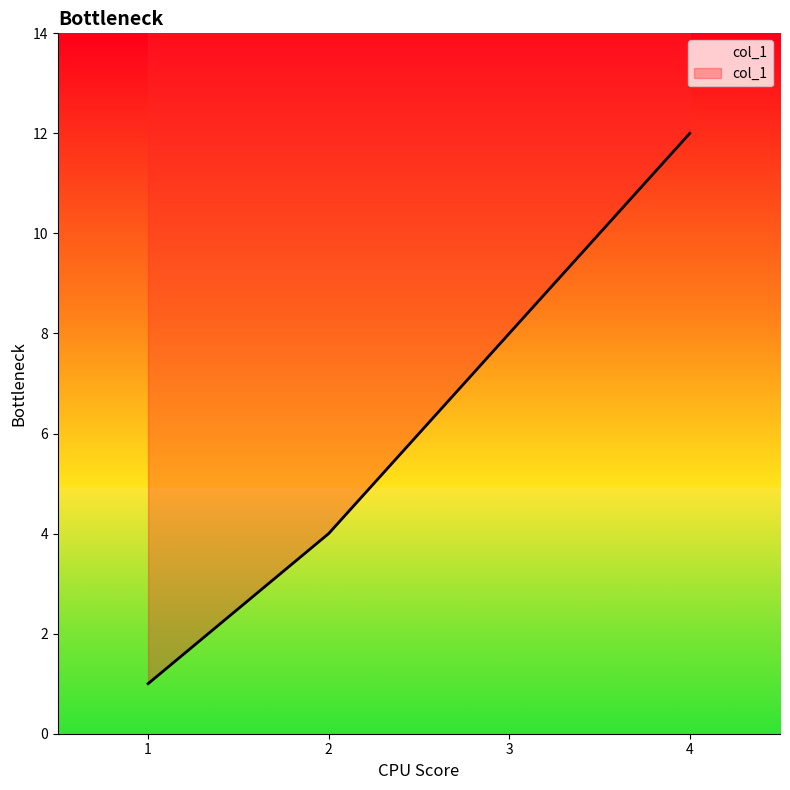

Count the values in the range 4 to 12.

3